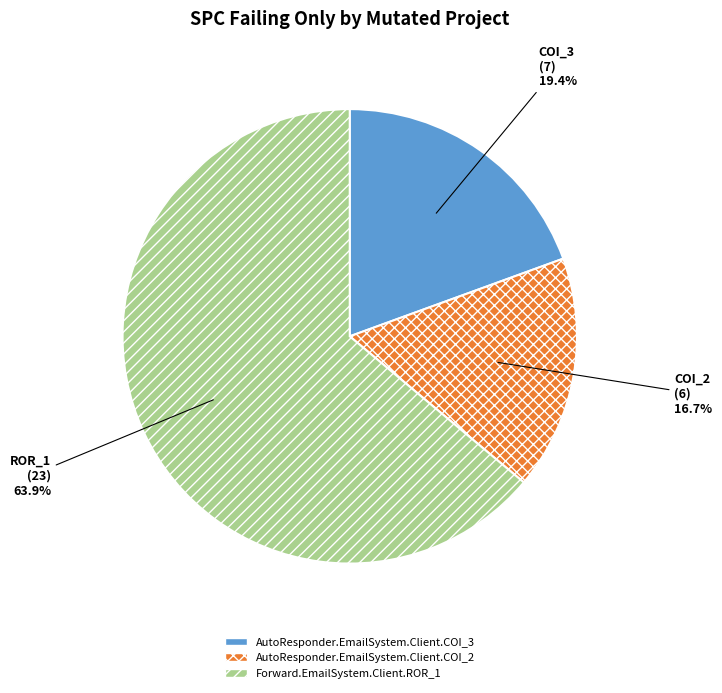

Which has a higher value, AutoResponder.EmailSystem.Client.COI_3 or Forward.EmailSystem.Client.ROR_1?

Forward.EmailSystem.Client.ROR_1